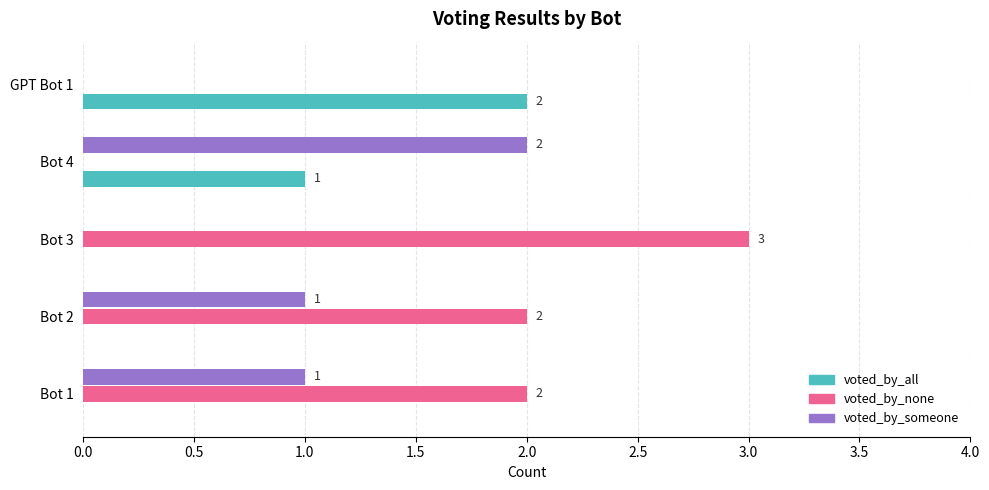

Is the value of voted_by_none at Bot 4 greater than the value of voted_by_someone at Bot 4?

No